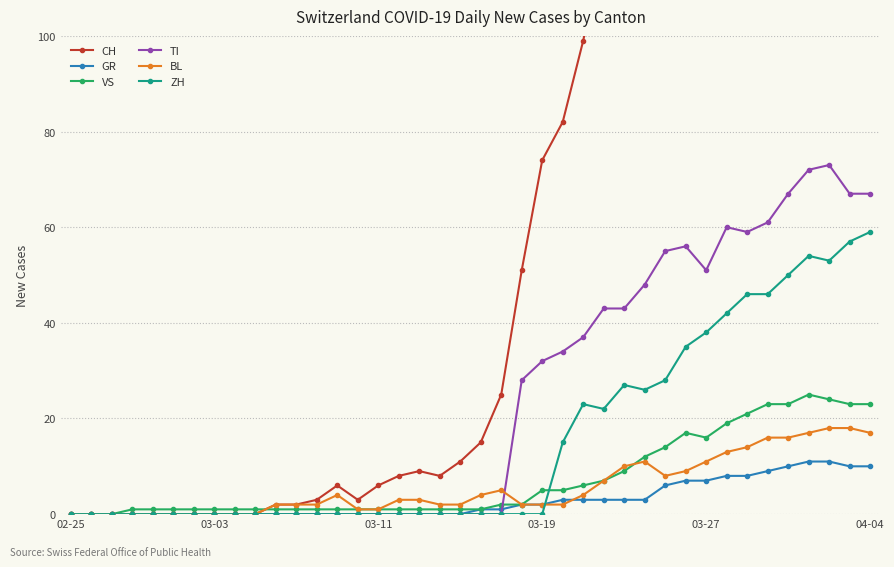

The value of ZH at 12 is 0. True or false?

True